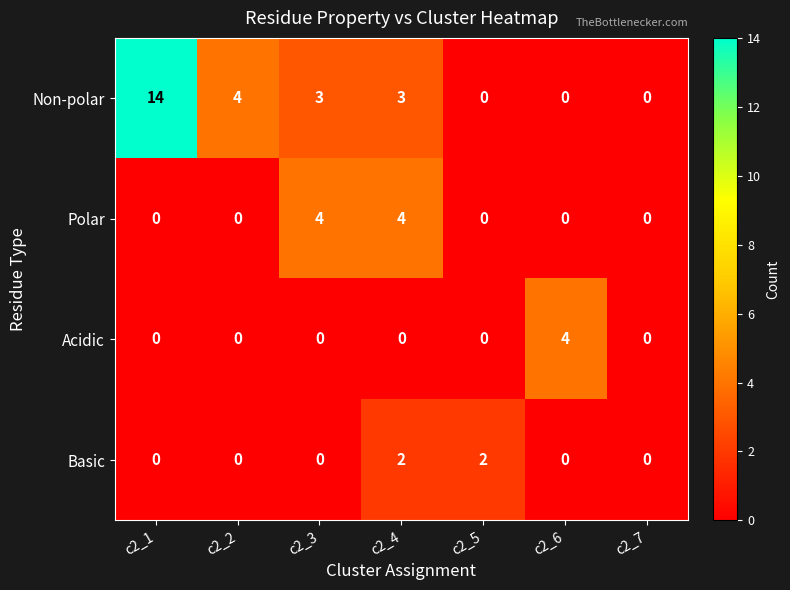

What is the spread (max minus min) of values at c2_6?

4